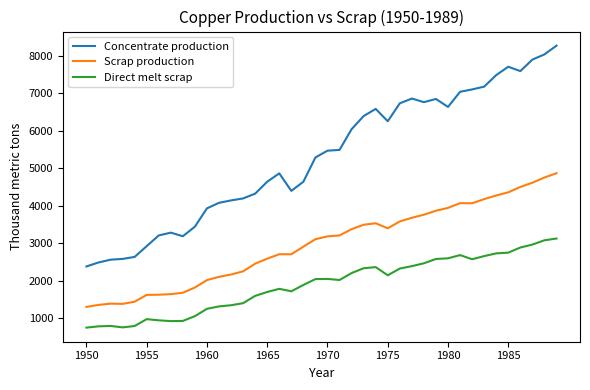

True or false: Concentrate production and Scrap production cross at least once.

False